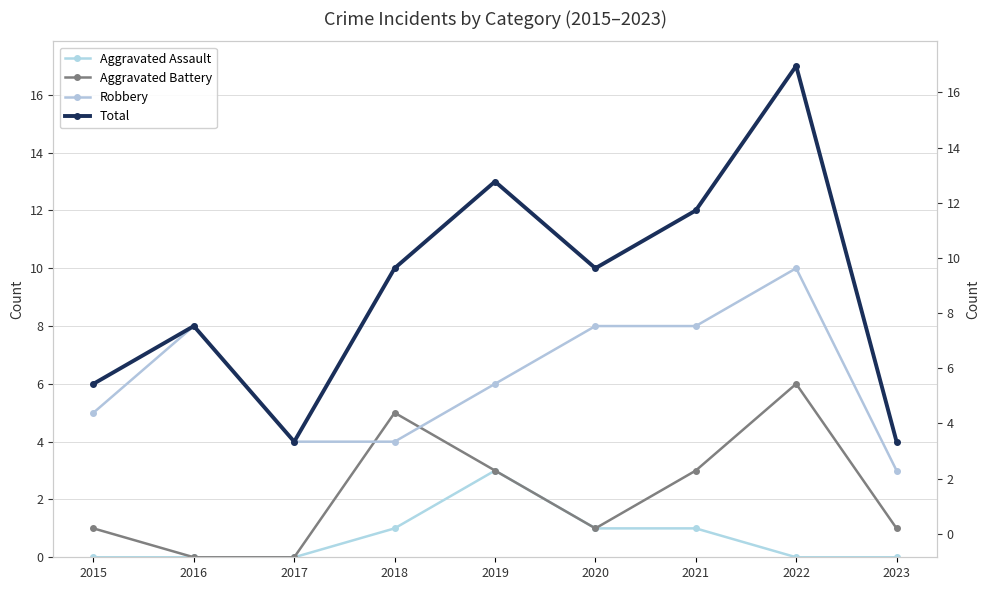

True or false: Robbery and Total cross at least once.

False